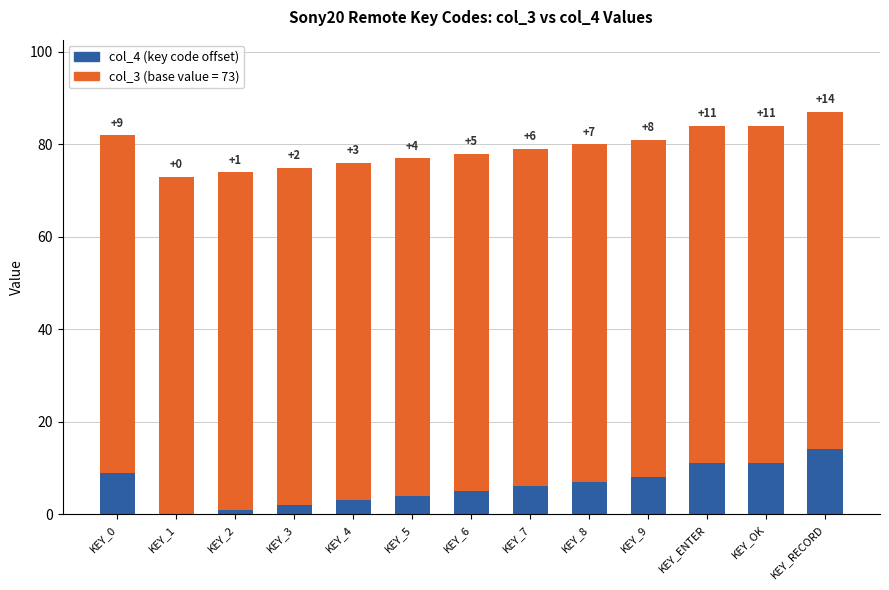

At which category is the sum across all series the highest?

KEY_RECORD